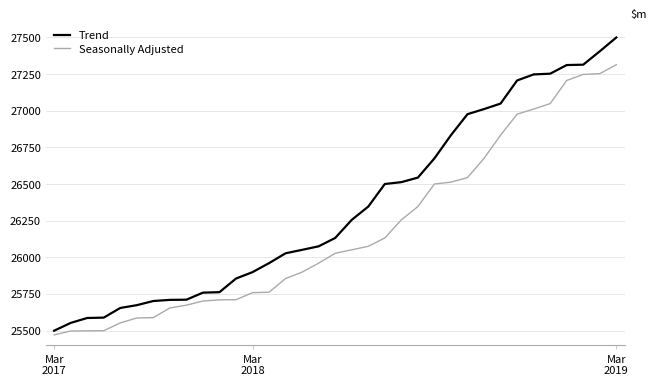

What is the difference between the second highest and second lowest values in the Trend series?

1852.4